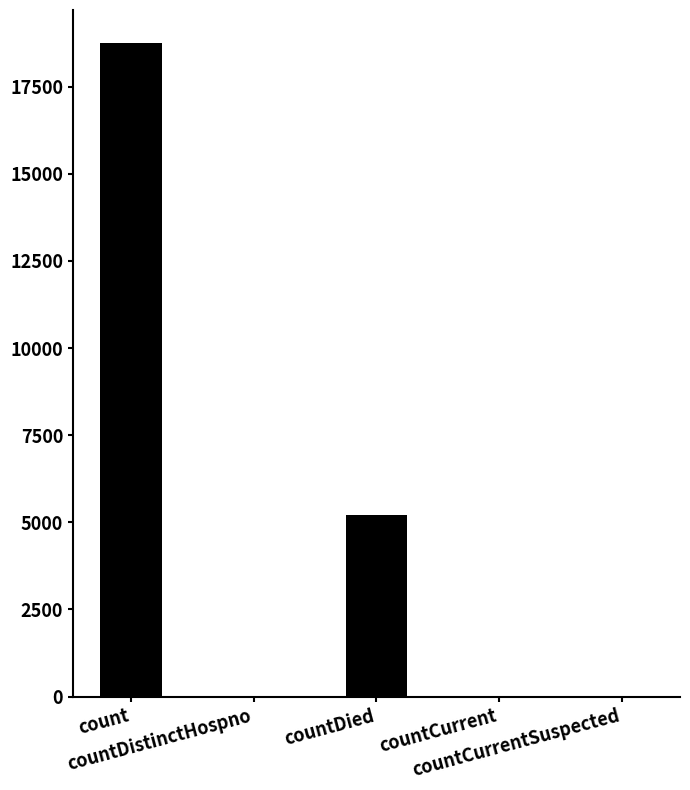

What is the greatest value displayed?

18761